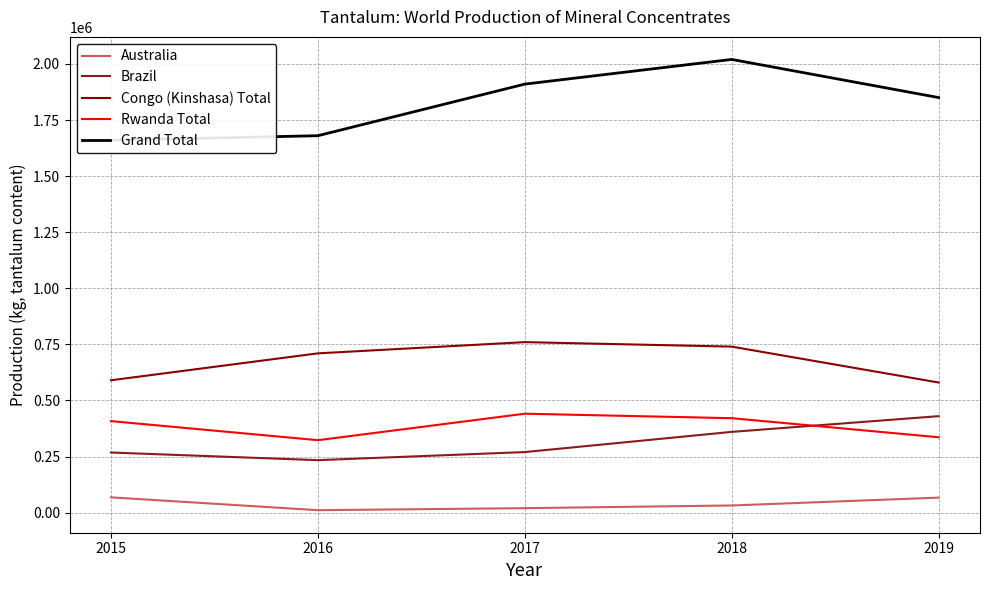

Reading right to left, transcribe all the data shown in this chart.

Australia: 2019=67000	2018=32000	2017=20000	2016=11000	2015=68200
Brazil: 2019=430000	2018=360000	2017=270000	2016=234000	2015=268000
Congo (Kinshasa) Total: 2019=580000	2018=740000	2017=760000	2016=710000	2015=590000
Rwanda Total: 2019=336000	2018=421000	2017=441000	2016=323000	2015=408000
Grand Total: 2019=1850000	2018=2020000	2017=1910000	2016=1680000	2015=1660000